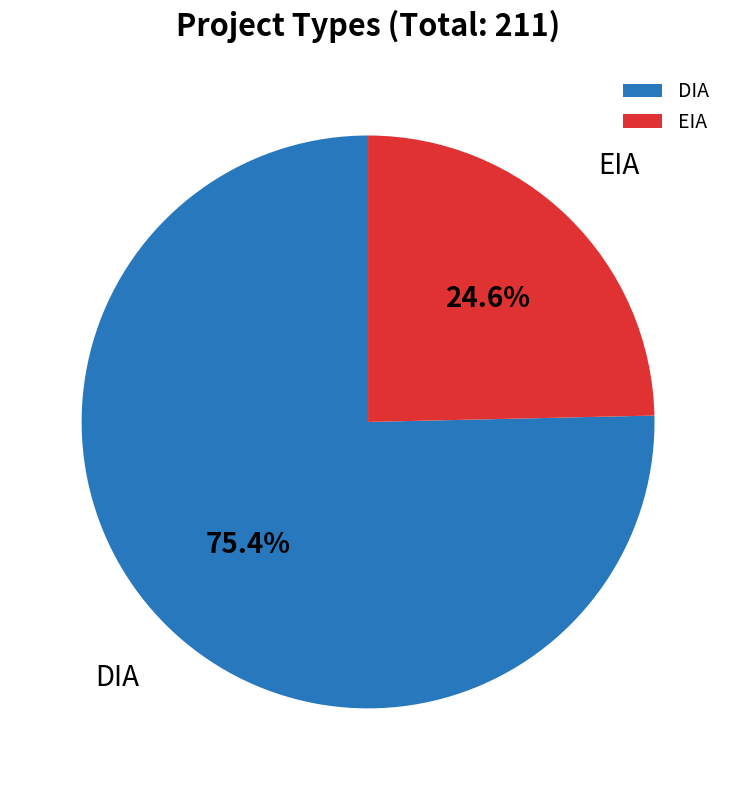

How much of the chart is everything except EIA?

75.4%